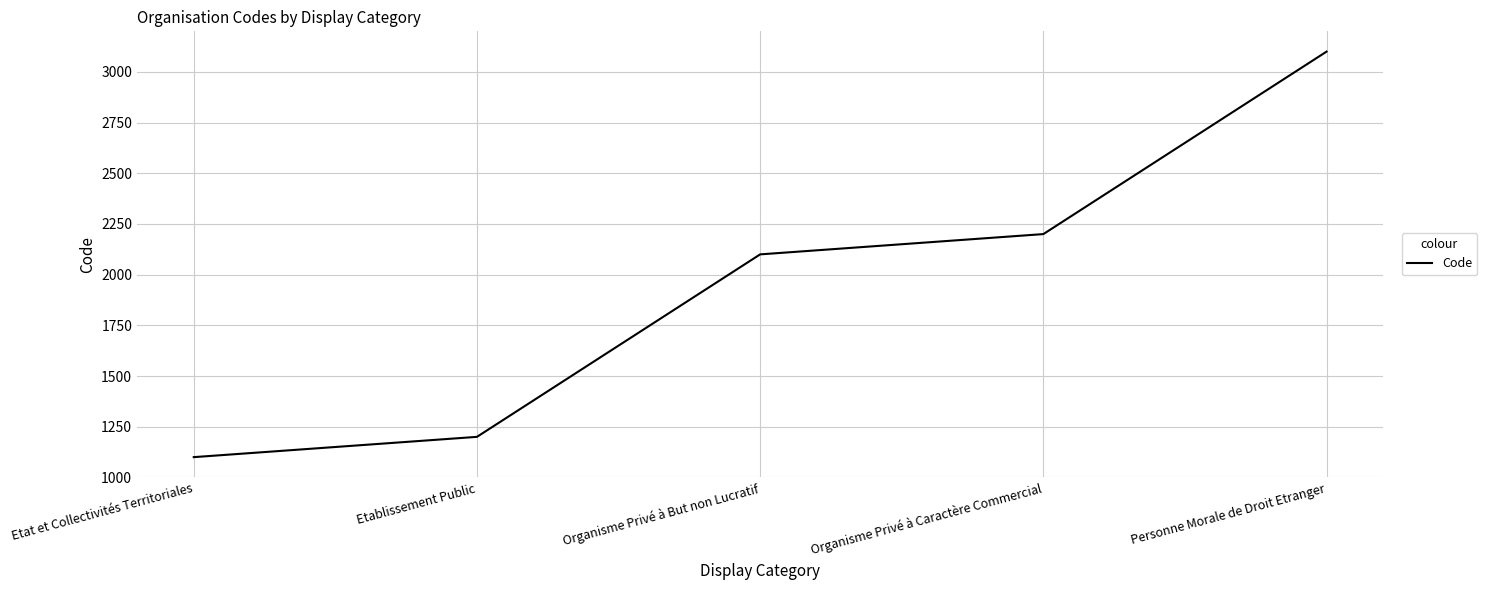

True or false: the data shows 1100 at Etat et Collectivités Territoriales.

True